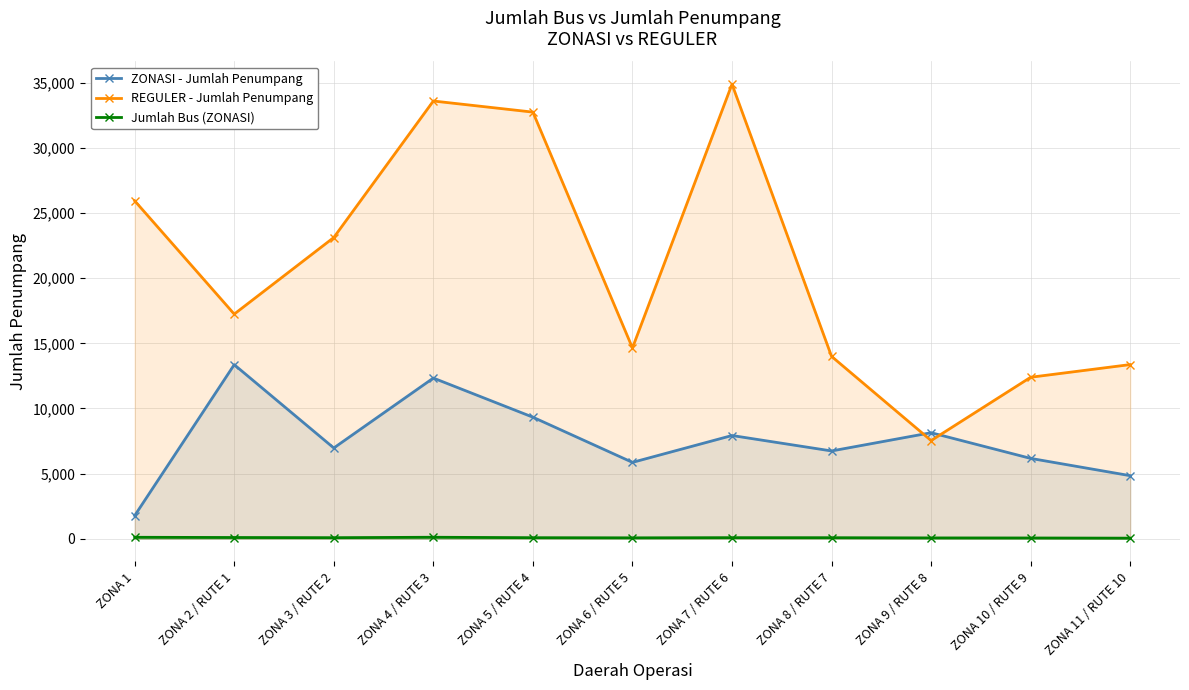

What position from the right is ZONA 11 / RUTE 10?

1